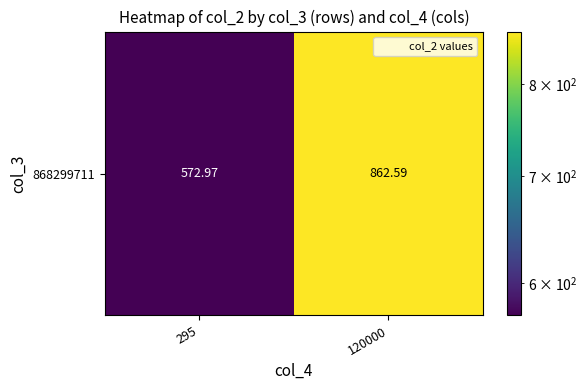

What is the sum of all values?

1435.6